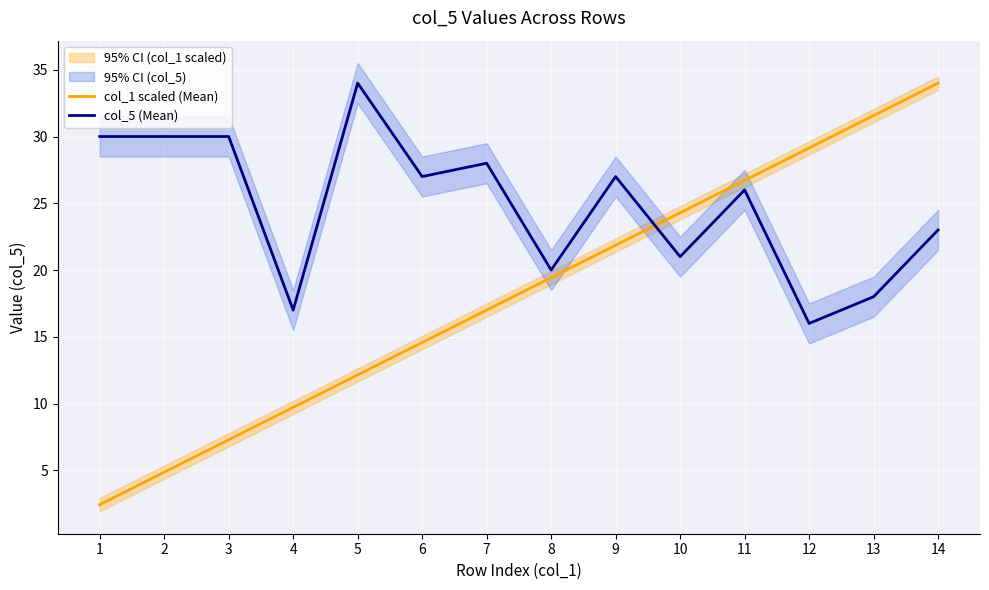

List the series in order of their overall mean, highest first.

col_5 (Mean), col_1 scaled (Mean)